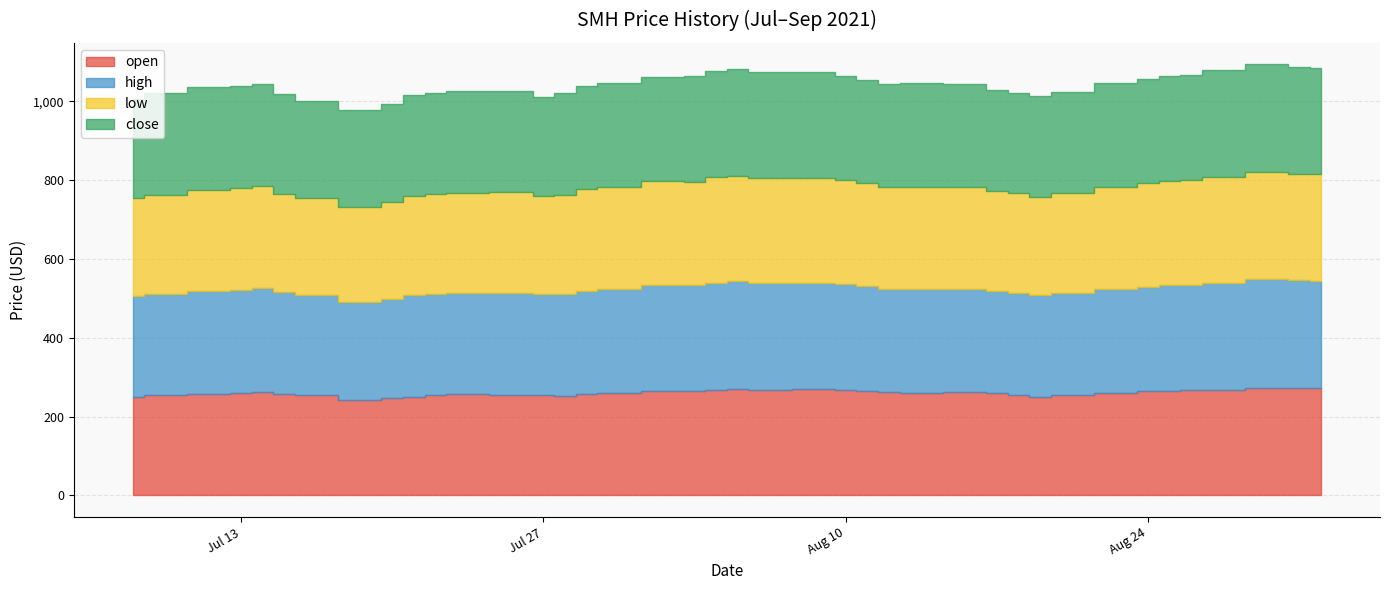

The low series shows 447.8 at 2021-08-16. True or false?

False